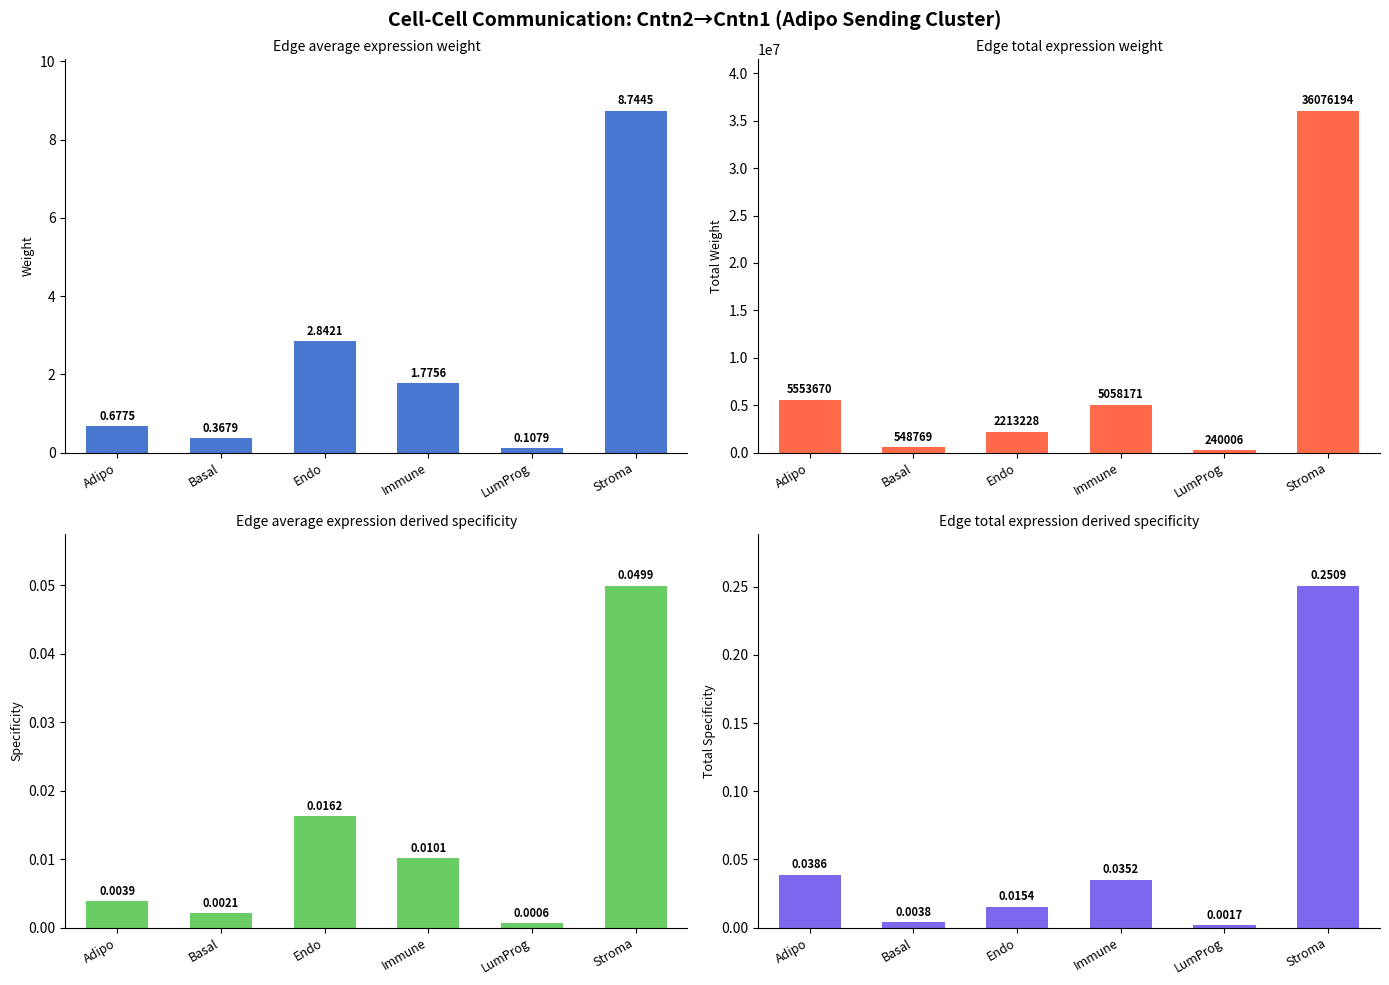

At Stroma, list the series in order from largest to smallest.

Edge total expression weight, Edge average expression weight, Edge total expression derived specificity, Edge average expression derived specificity